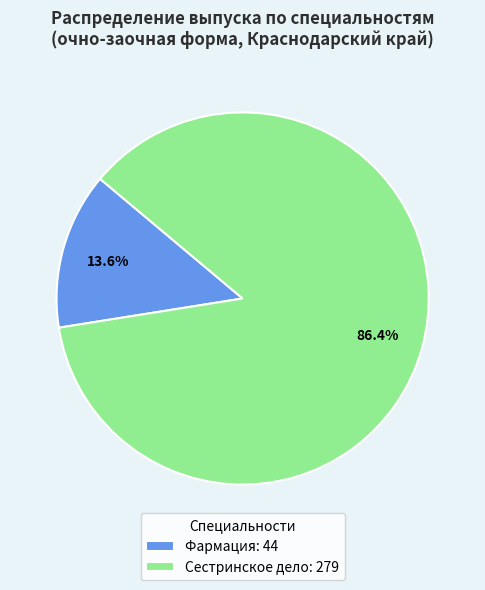

How many slices are in this pie chart?

2